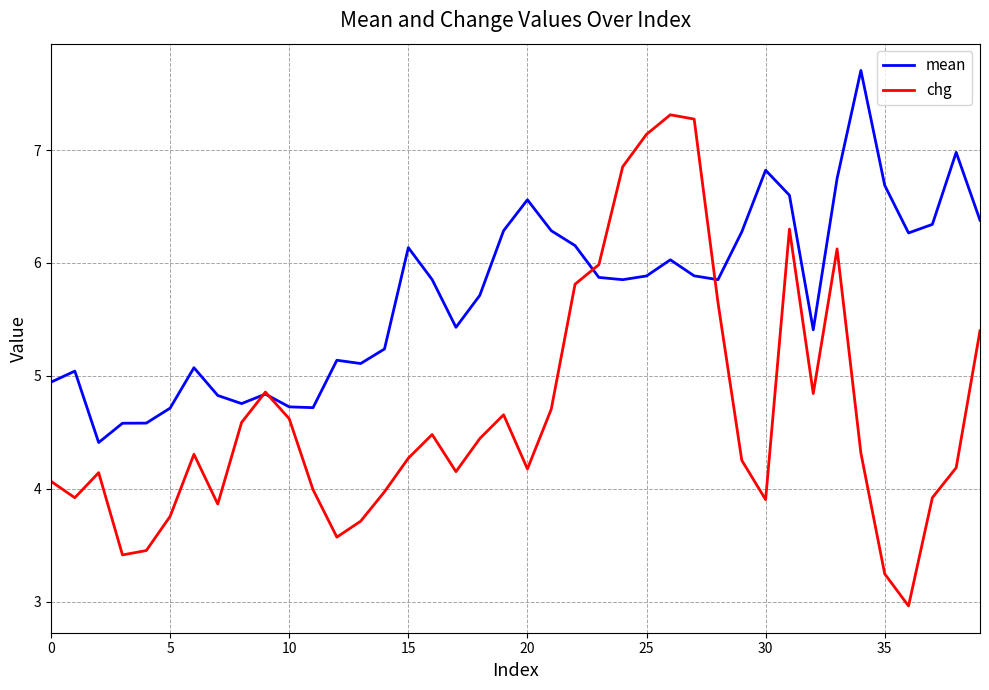

List the series in order of their overall mean, lowest first.

chg, mean